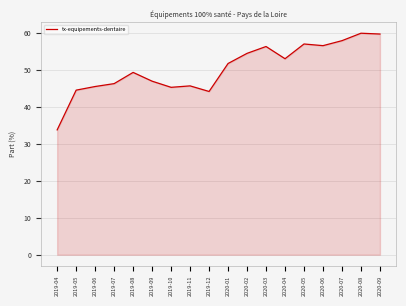

What is the difference between the values at 2020-05 and 2019-05?

12.5